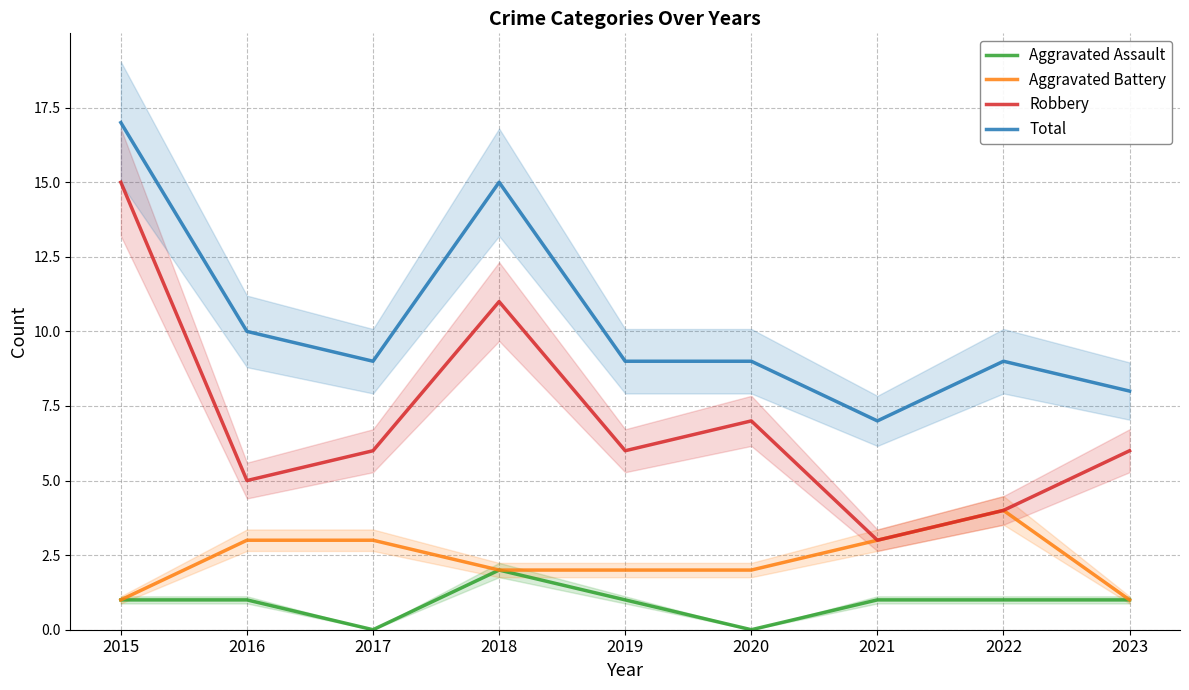

Reading left to right, transcribe all the data shown in this chart.

Aggravated Assault: 2015=1	2016=1	2017=0	2018=2	2019=1	2020=0	2021=1	2022=1	2023=1
Aggravated Battery: 2015=1	2016=3	2017=3	2018=2	2019=2	2020=2	2021=3	2022=4	2023=1
Robbery: 2015=15	2016=5	2017=6	2018=11	2019=6	2020=7	2021=3	2022=4	2023=6
Total: 2015=17	2016=10	2017=9	2018=15	2019=9	2020=9	2021=7	2022=9	2023=8